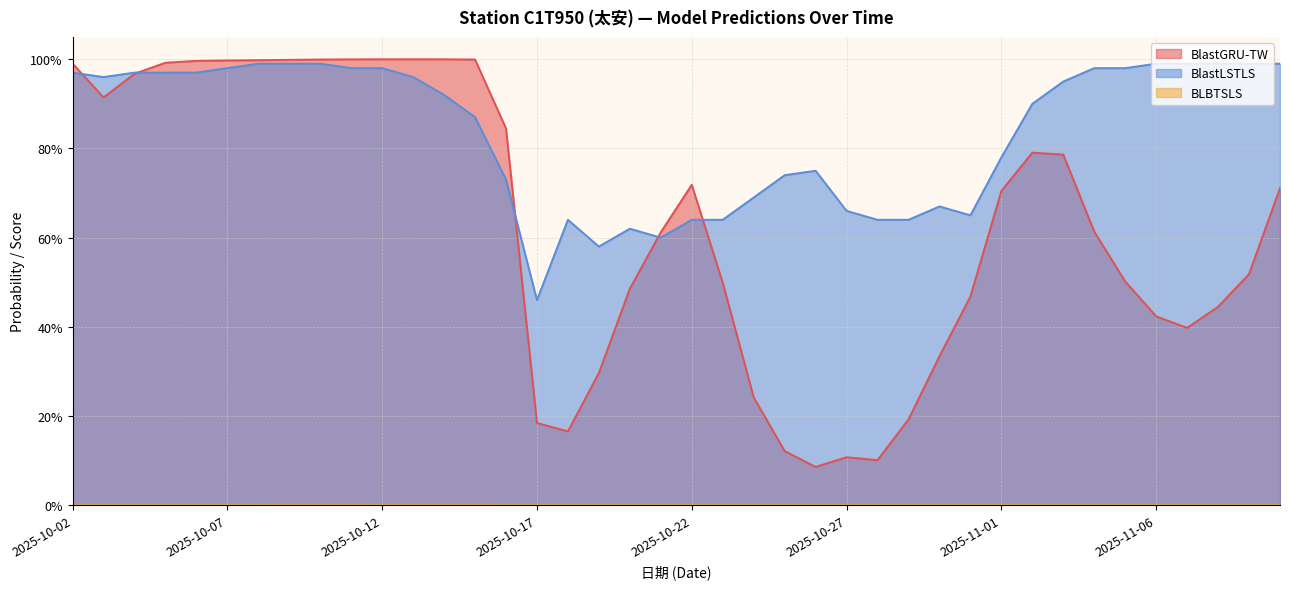

The value of BlastGRU-TW at 2025-10-11 is 0.4. True or false?

False